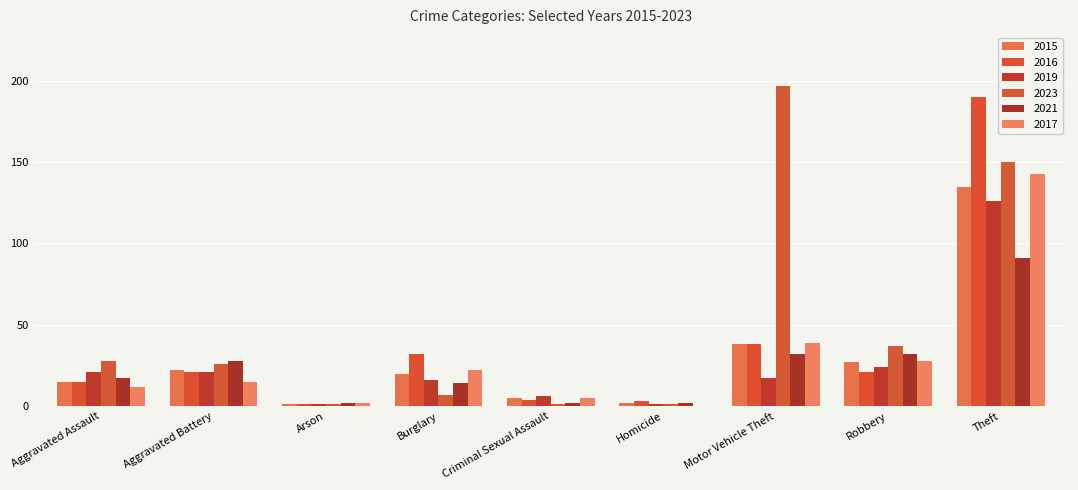

Reading left to right, what are all the values shown in this chart?

2015: 15	22	1	20	5	2	38	27	135
2016: 15	21	1	32	4	3	38	21	190
2019: 21	21	1	16	6	1	17	24	126
2023: 28	26	1	7	1	1	197	37	150
2021: 17	28	2	14	2	2	32	32	91
2017: 12	15	2	22	5	0	39	28	143